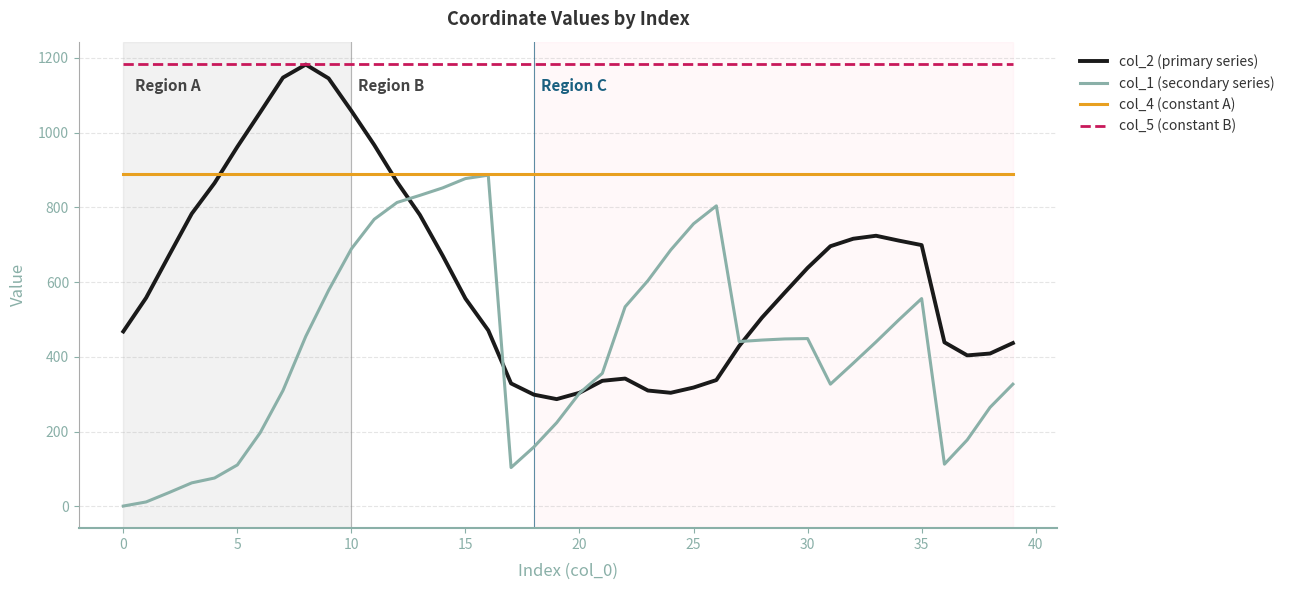

True or false: col_1 (secondary series) and col_5 (constant B) cross at least once.

False